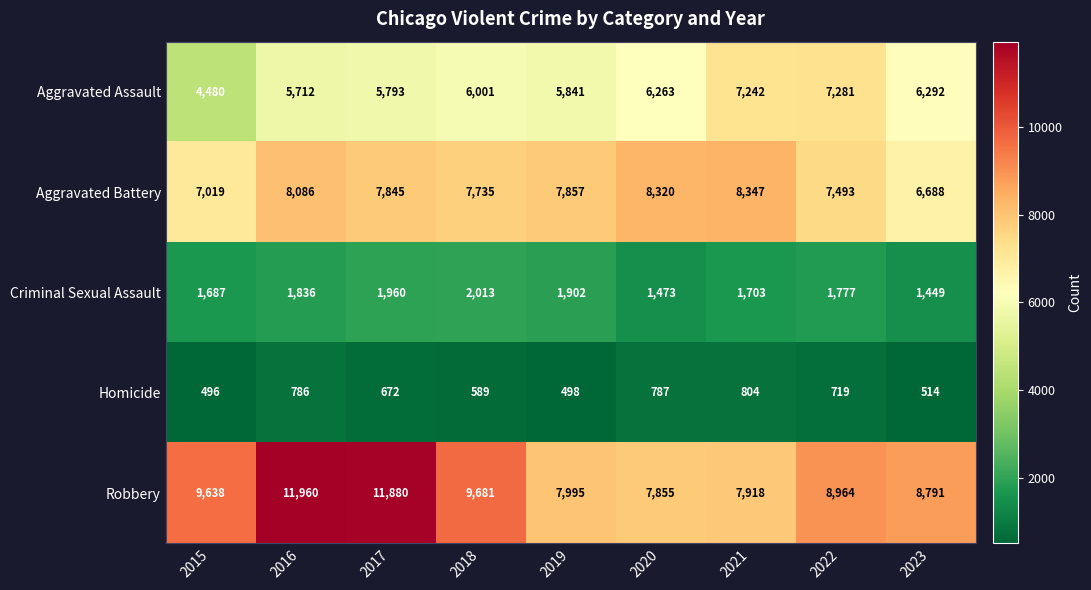

What is the greatest value displayed?

11960